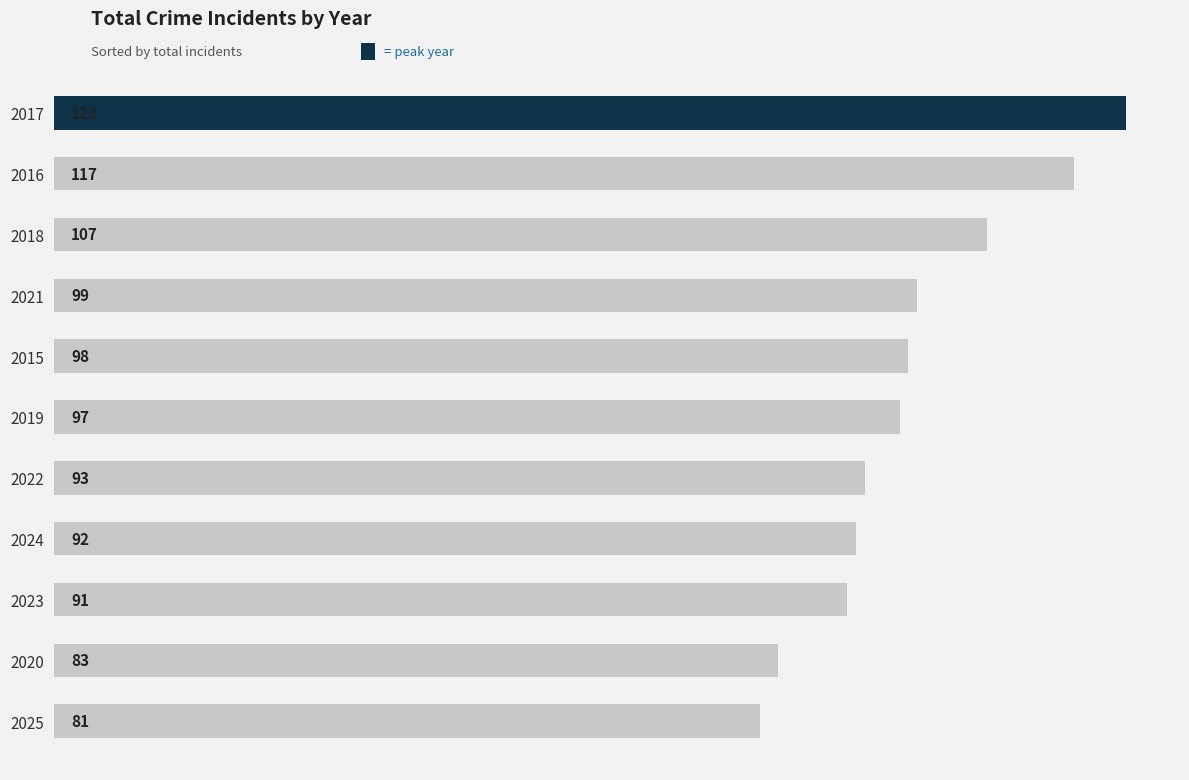

Count the number of data series in this chart.

1